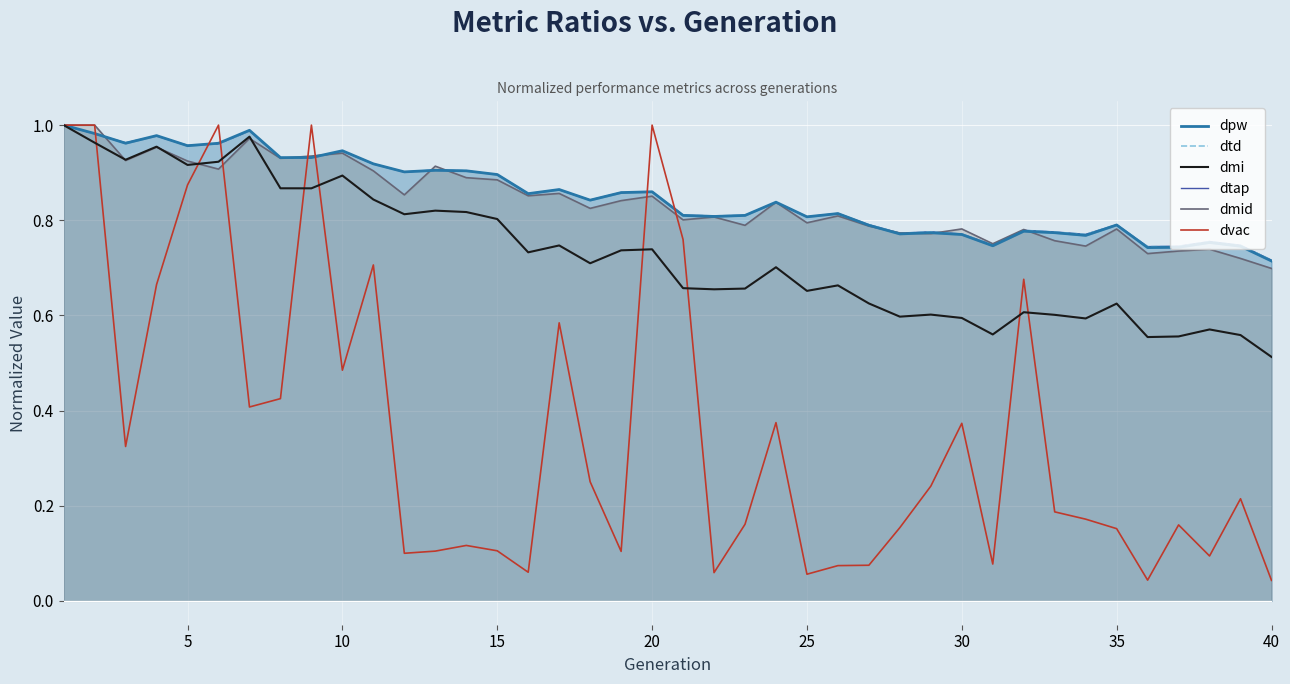

Where is the first local maximum for dtd?

15